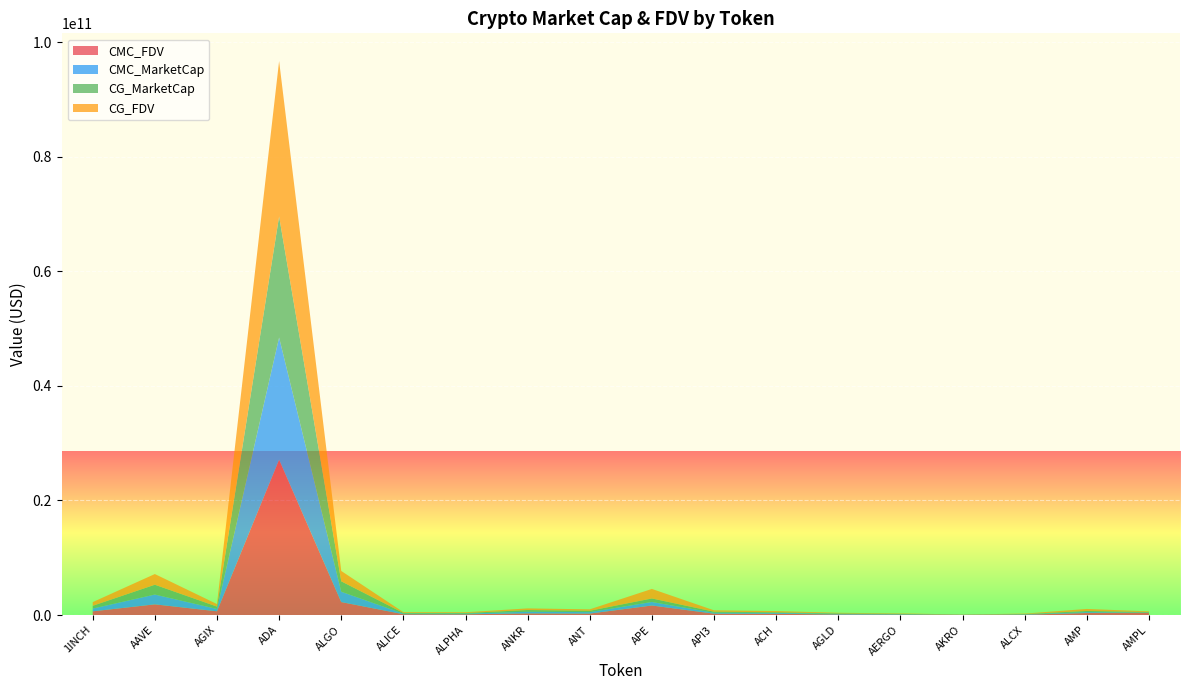

Reading left to right, list all the values displayed in this chart.

CMC_FDV: 643560822.2	1863884037.9	653185349.6	27129103302.9	2261187207.7	142515236.1	130208092.3	288682466.0	252568683.8	1663095543.2	235472398.7	215314201.8	96963184.8	75078009.0	31436424.1	62184419.7	355362317.4	408117261.6
CMC_MarketCap: 483240500.8	1712511697.0	408185346.2	21321356255.2	1809419880.5	96786846.8	110156046.1	288682466.0	252568683.8	613006622.9	162378275.3	153612584.8	96963184.8	66819428.0	27891713.5	55249282.4	150900157.3	29187933.0
CG_MarketCap: 483546283.0	1713065079.0	406420919.0	21134285558.0	1811618747.0	118310007.0	110130928.0	288799747.0	234151761.0	613720993.0	182721273.0	106420103.0	97081418.0	66468099.0	627399.0	55115904.0	200026739.0	89084290.0
CG_FDV: 643968051.0	1864485766.0	443708600.0	27139140668.0	1811618749.0	142122253.0	130178402.0	288799747.0	252514109.0	1665033639.0	239175119.0	215264469.0	97081418.0	74683257.0	31369929.0	74817577.0	354402333.0	108927334.0